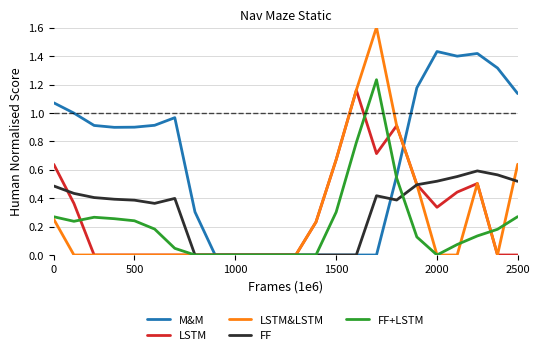

Rank the series by their maximum value, from lowest to highest.

FF, LSTM, FF+LSTM, M&M, LSTM&LSTM